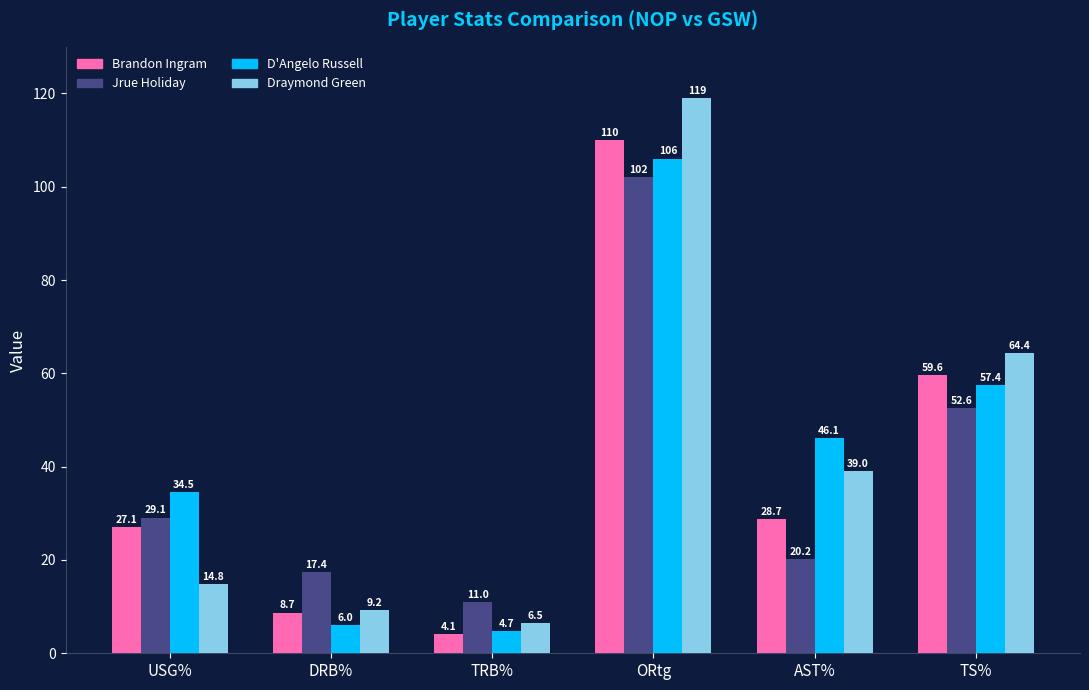

The Draymond Green series shows 17.7 at AST%. True or false?

False